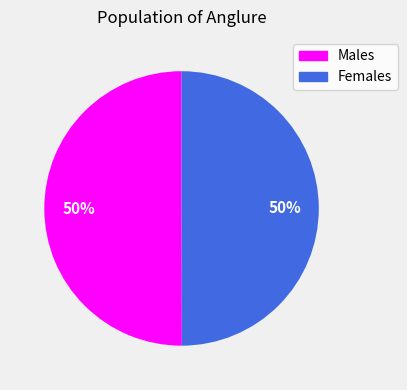

To the nearest percent, what is the average slice percentage?

50%